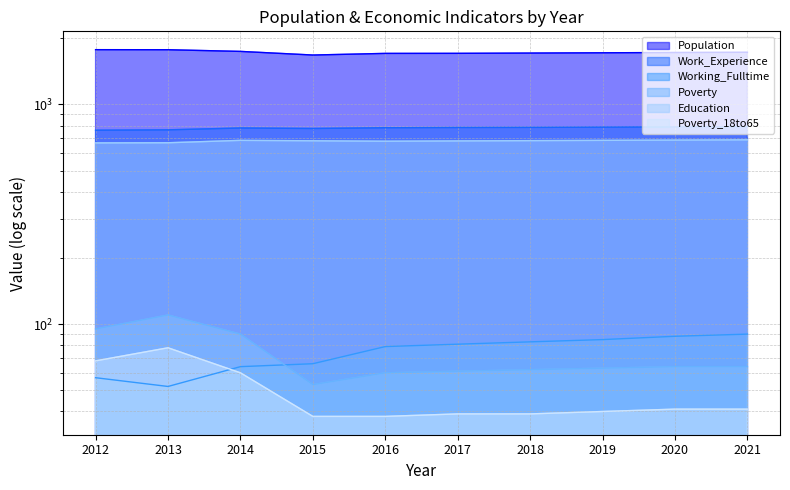

Which series has the widest spread of values?

Population